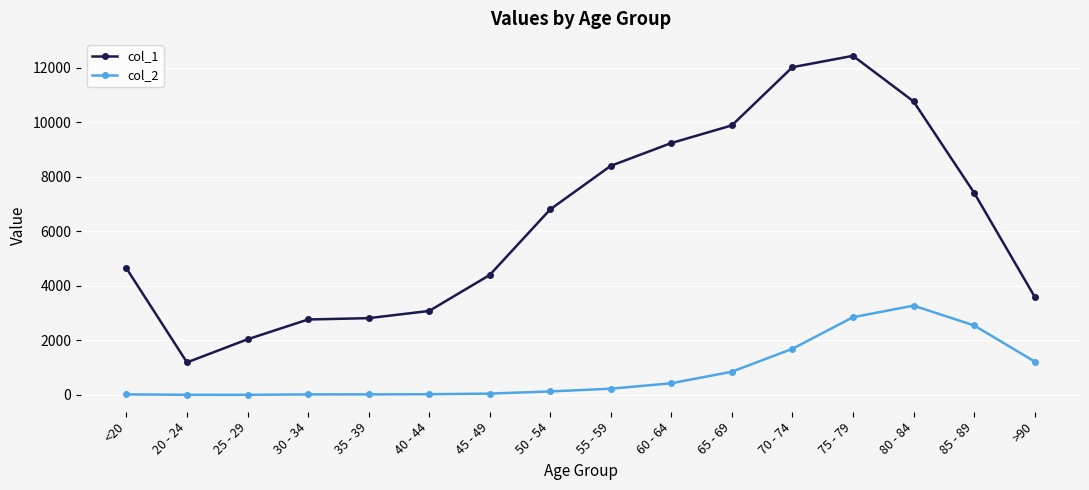

True or false: col_2 has a value of 3273 at 80 - 84.

True